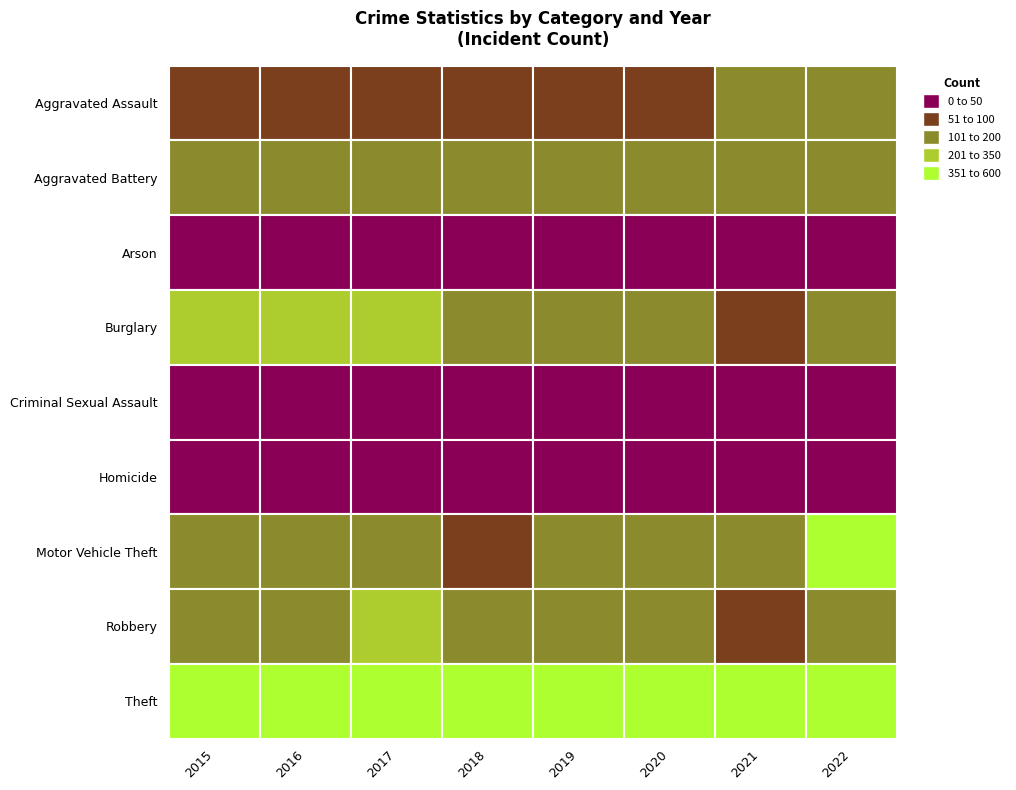

How many categories are shown in the chart?

8